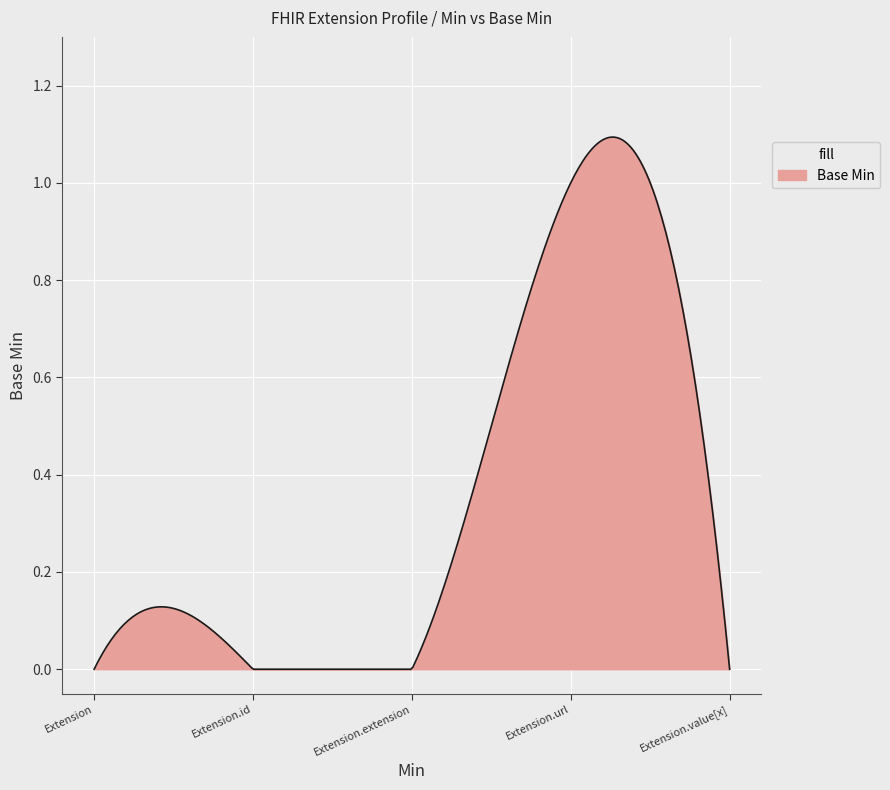

At which category does the chart reach its minimum across all series?

Extension